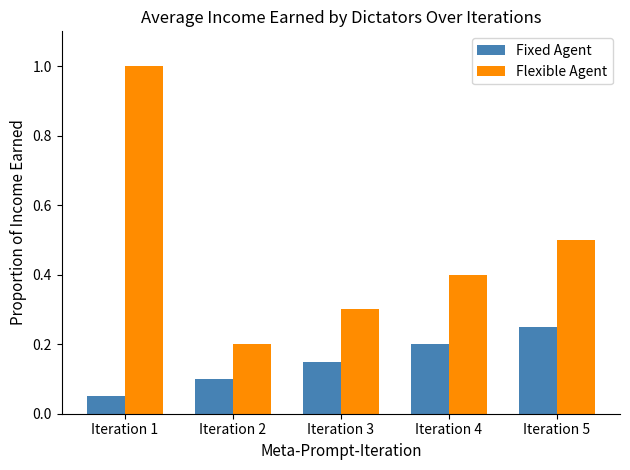

How many distinct data groups are displayed?

2